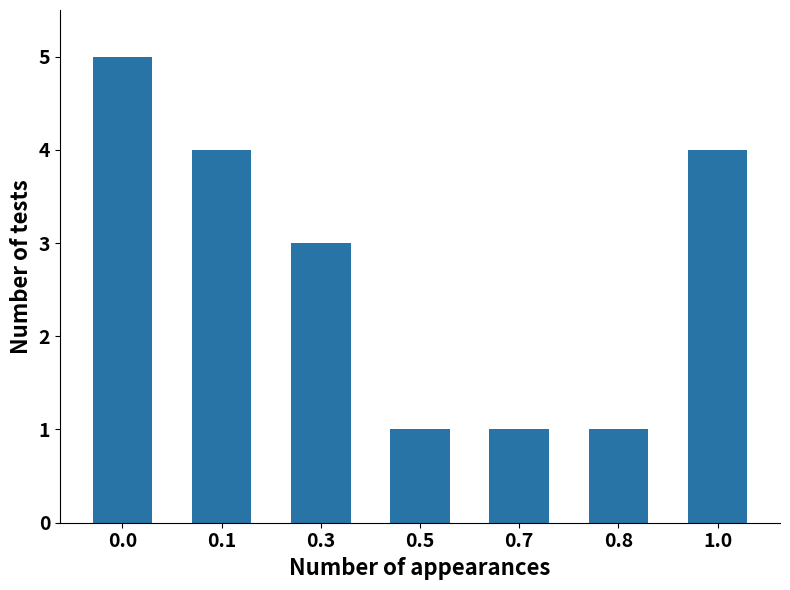

How many bars are there in total?

7